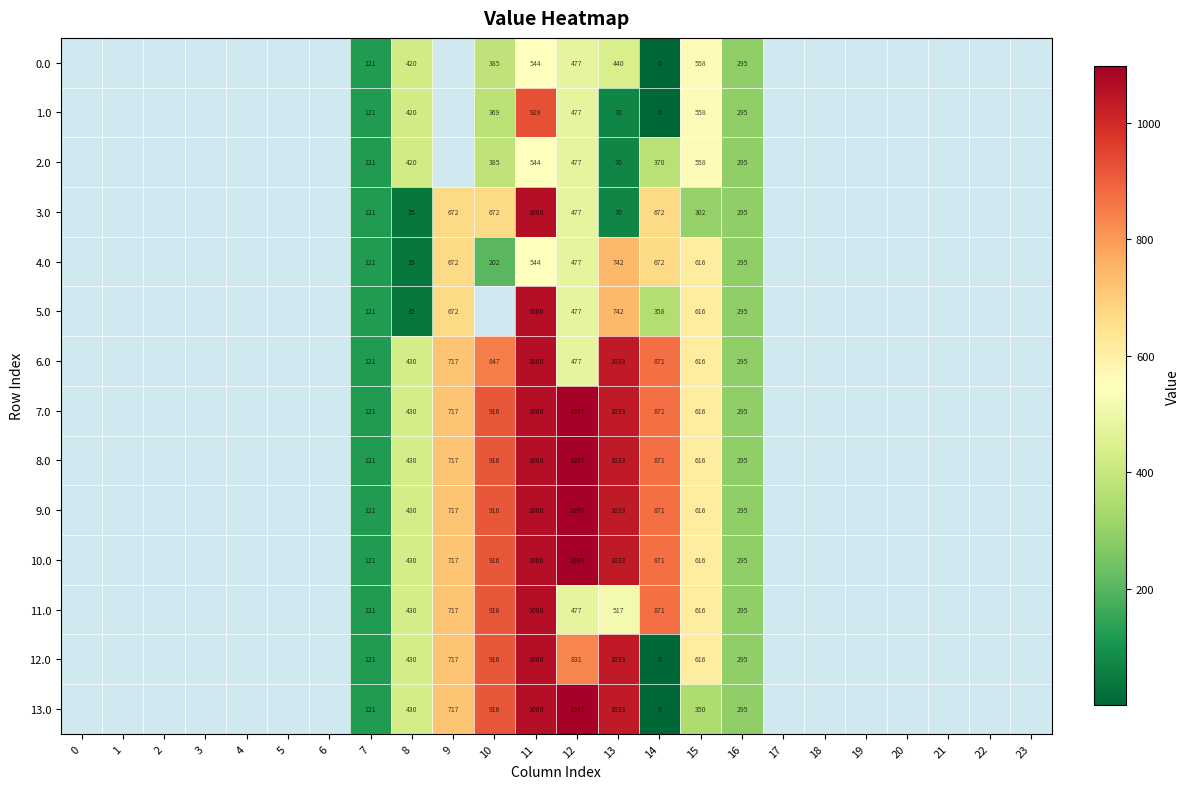

How many data points in 6.0 are above 716?

5